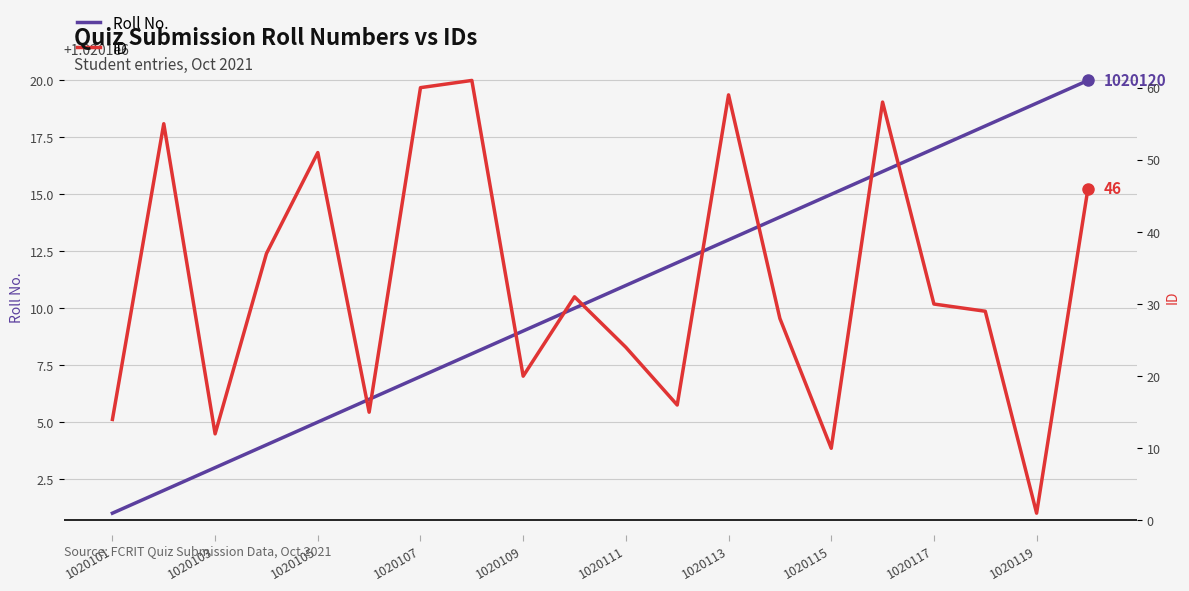

What is the difference between the highest and lowest values at 13?

1020086